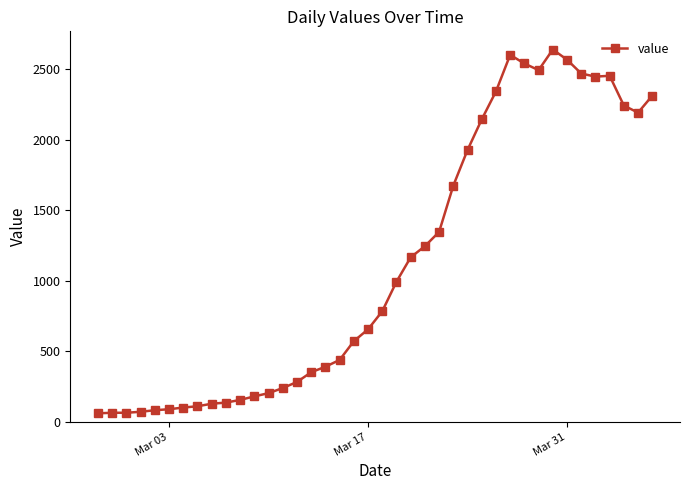

What is the minimum value shown in the chart?

61